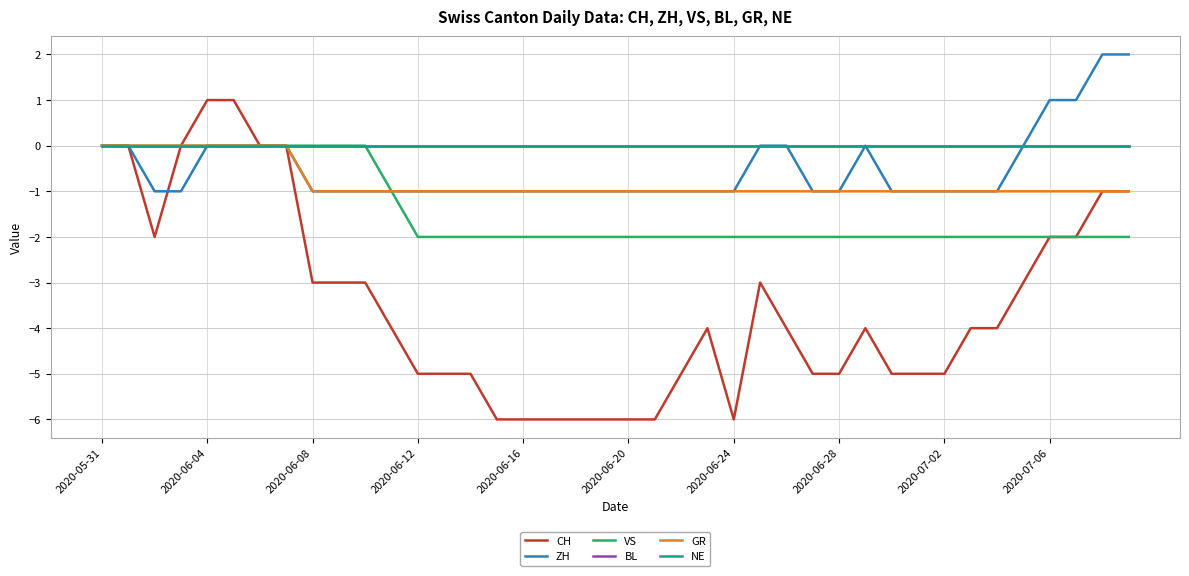

True or false: GR has more than 1 points higher than both neighbors.

False